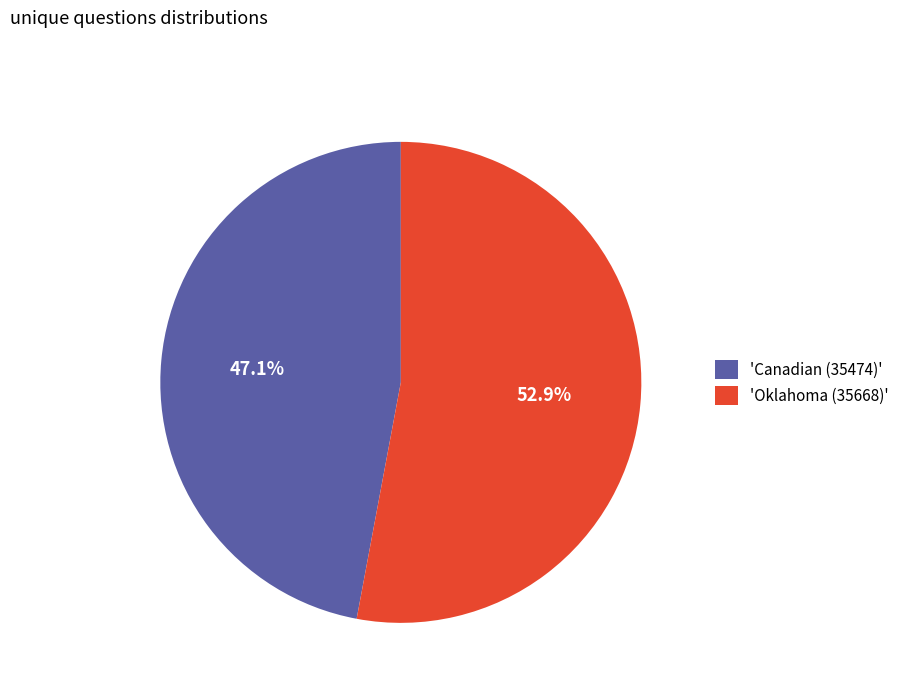

What portion of the pie excludes 'Oklahoma (35668)'?

47.1%